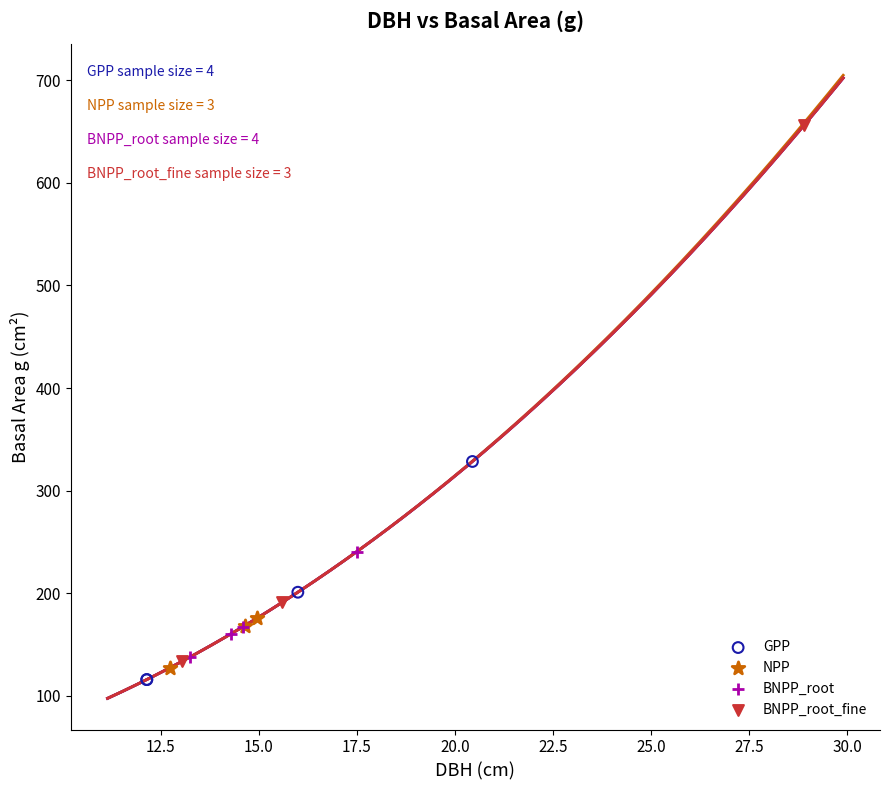

Which series has the widest spread of Y values?

BNPP_root_fine